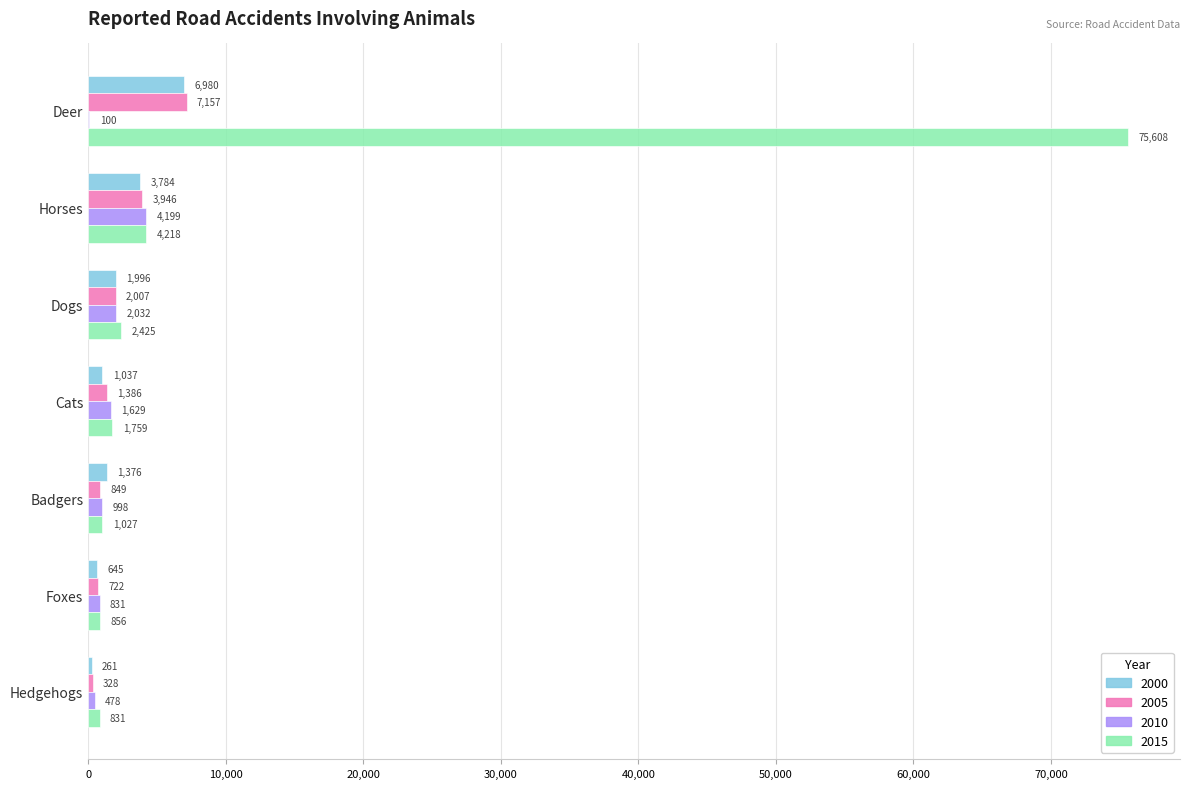

Where is 2010 nearest to the value 2149?

Dogs